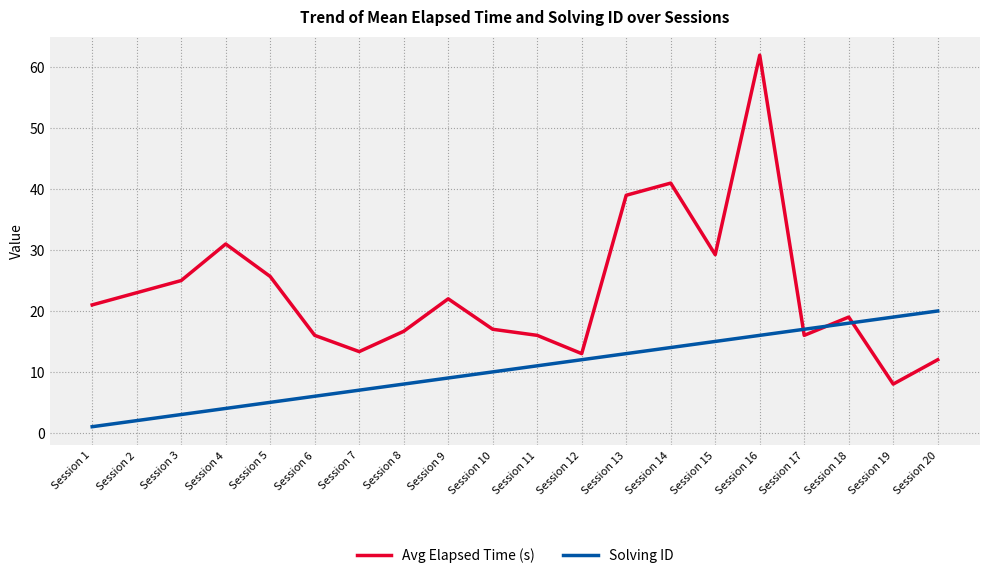

What is the lowest value of the Avg Elapsed Time (s) series?

8.0